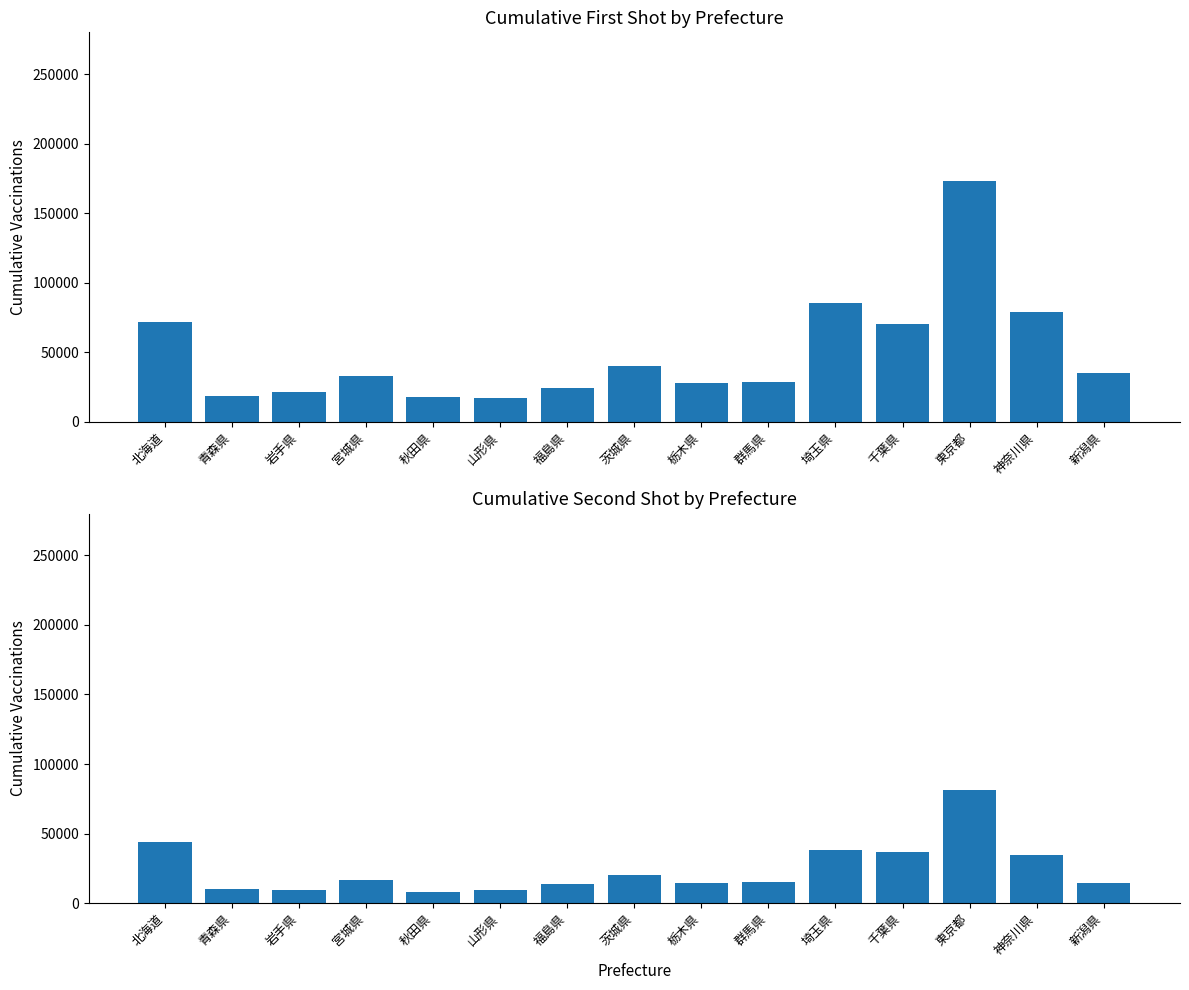

At which label is cum_first_shot closest to 95412?

埼玉県